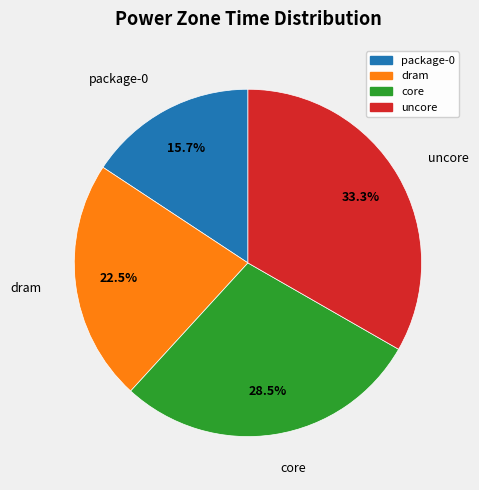

True or false: uncore accounts for 22% of the total.

False